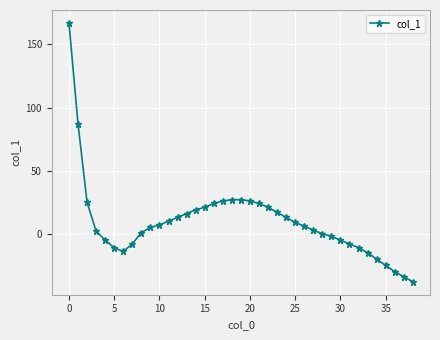

What is the average value?

9